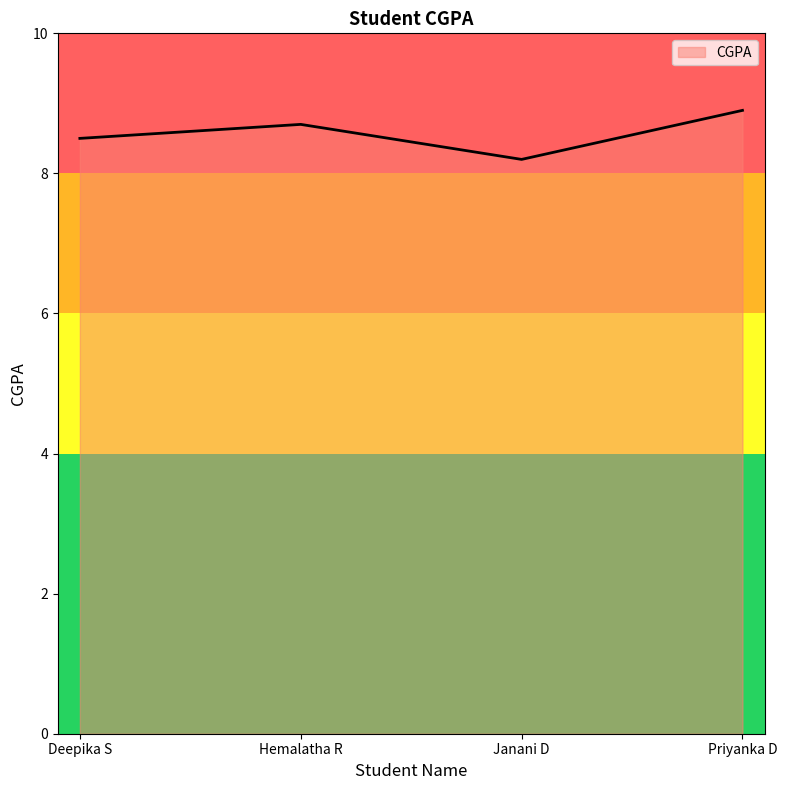

List the labels in order of value, smallest first.

Janani D, Deepika S, Hemalatha R, Priyanka D